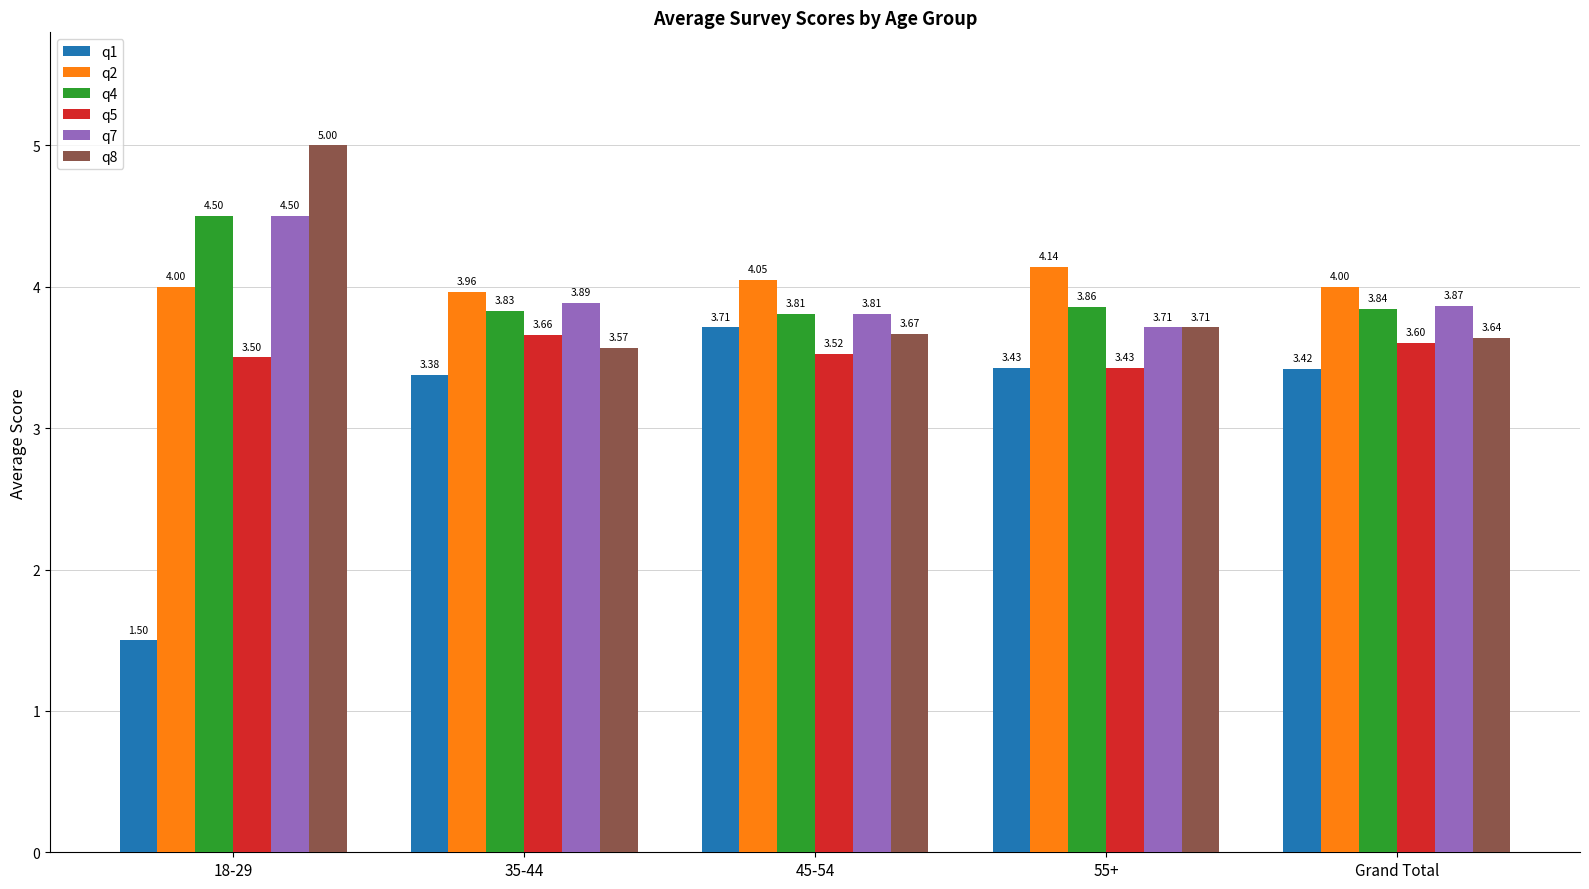

What are all the series names shown in the legend?

q1, q2, q4, q5, q7, q8